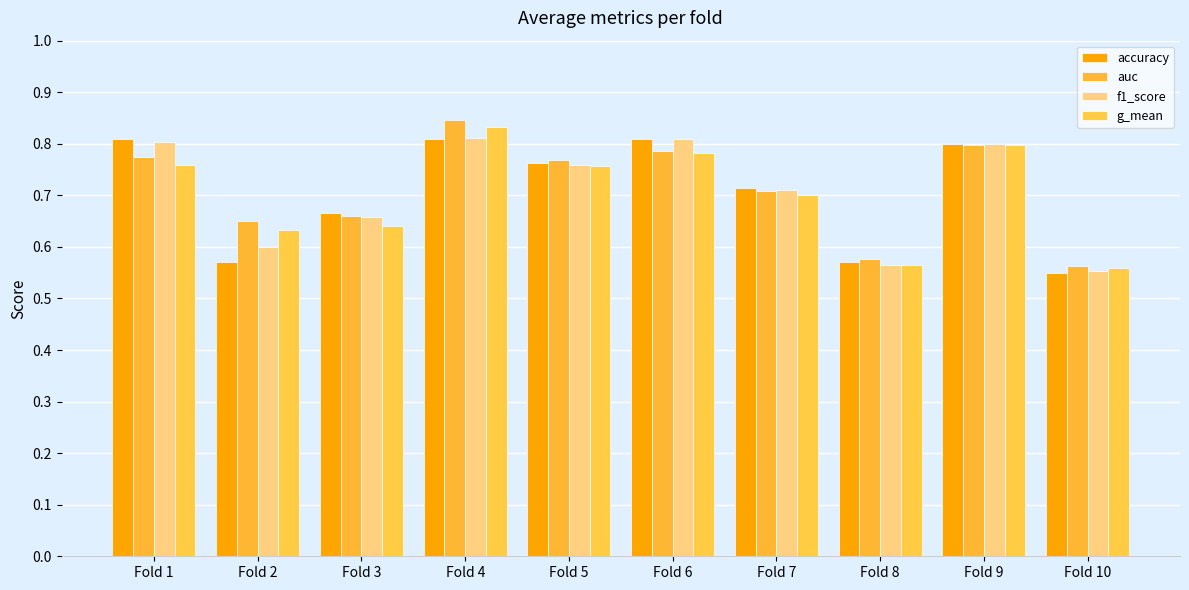

What is the greatest value displayed?

0.8